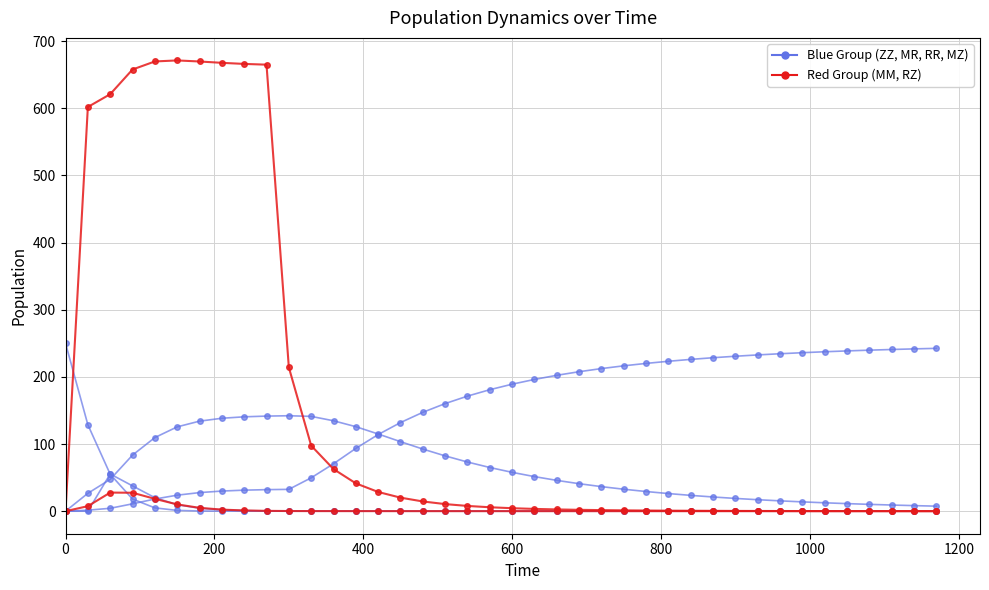

What is the difference between the maximum and minimum values in the Blue Series series?

250.0